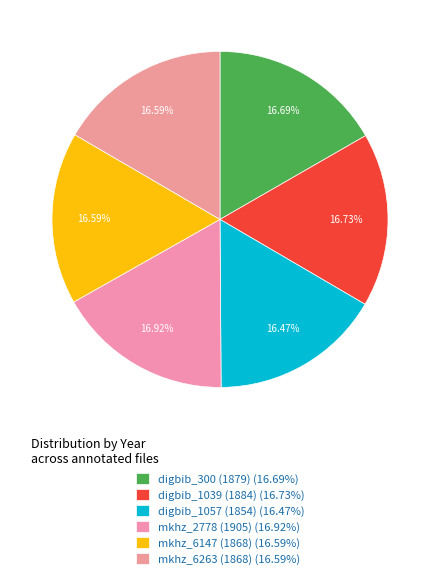

Count the number of slices in the pie.

6